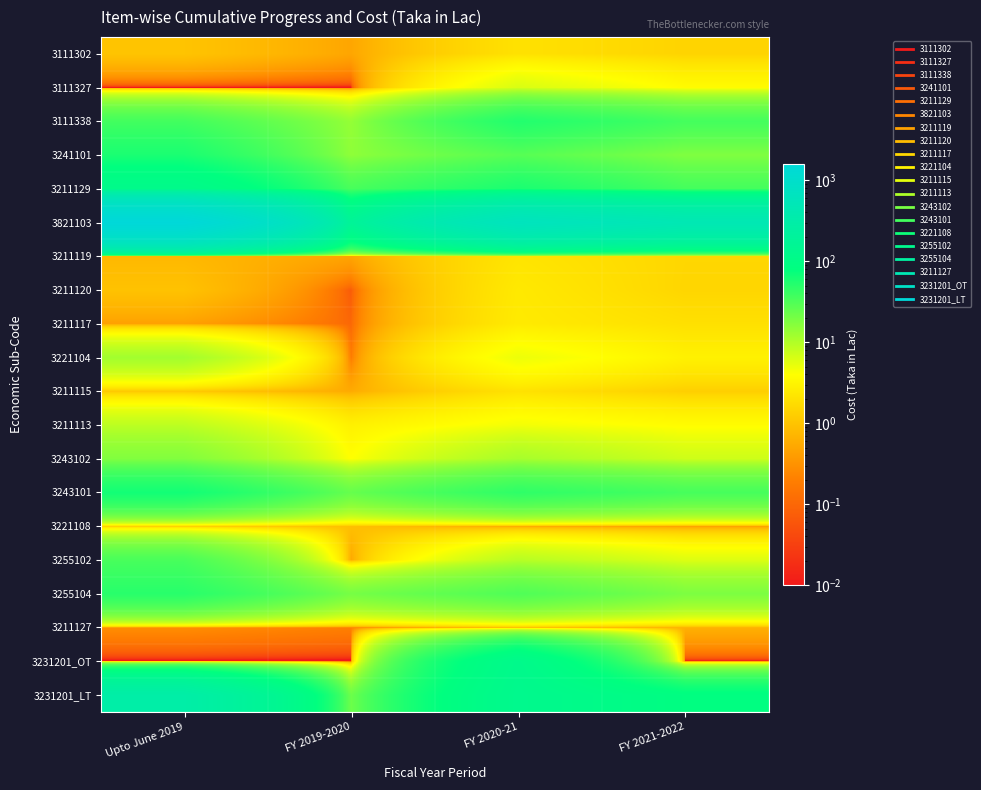

Count the number of data series in this chart.

20